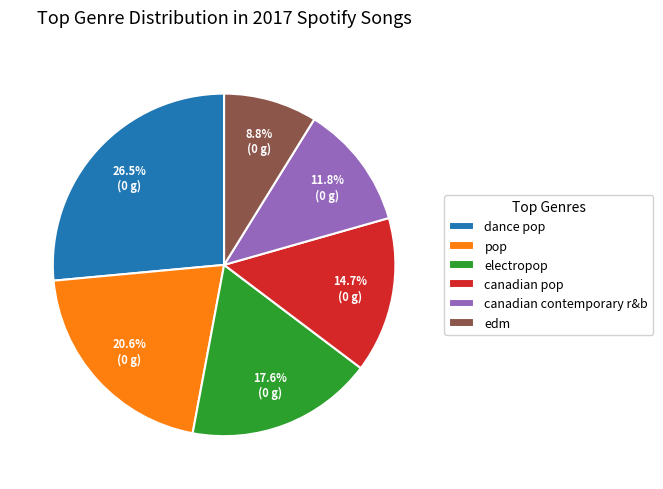

What is the total percentage of dance pop and electropop?

44.1%